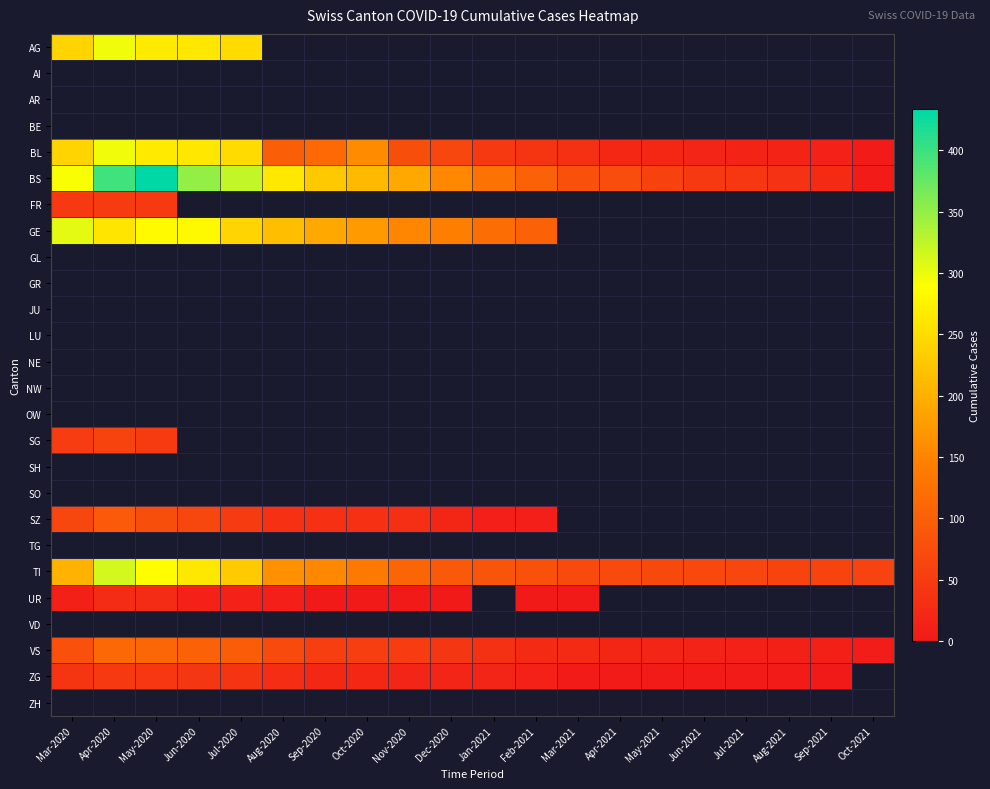

Which series has the widest spread of values?

BS